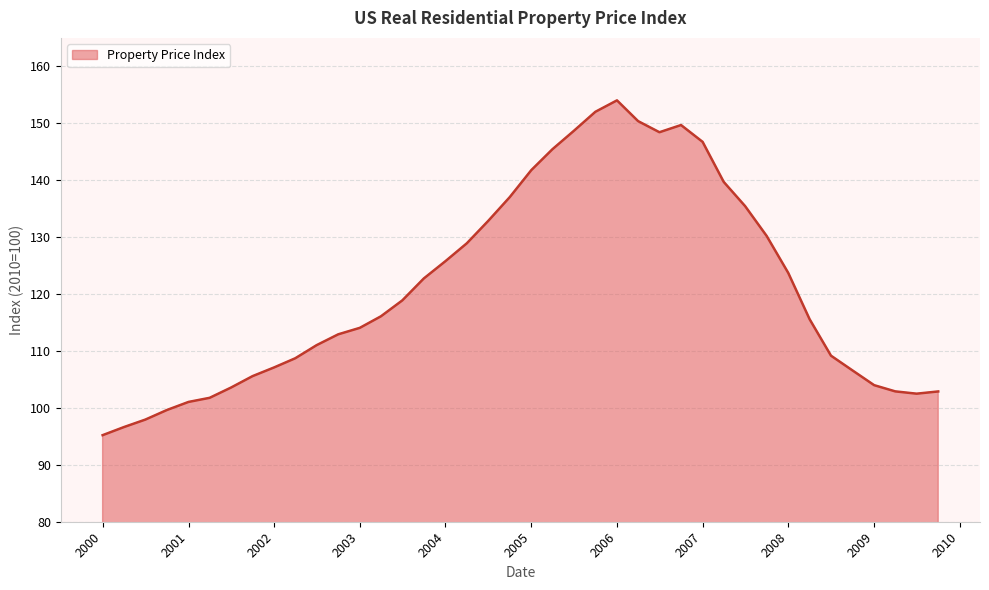

What is the difference between the maximum and minimum values?

58.8